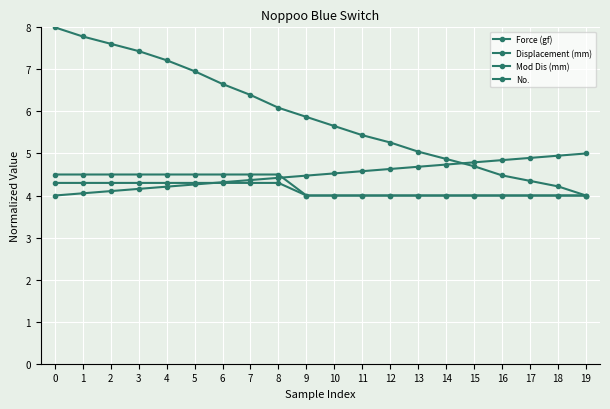

How many series are shown in this chart?

4